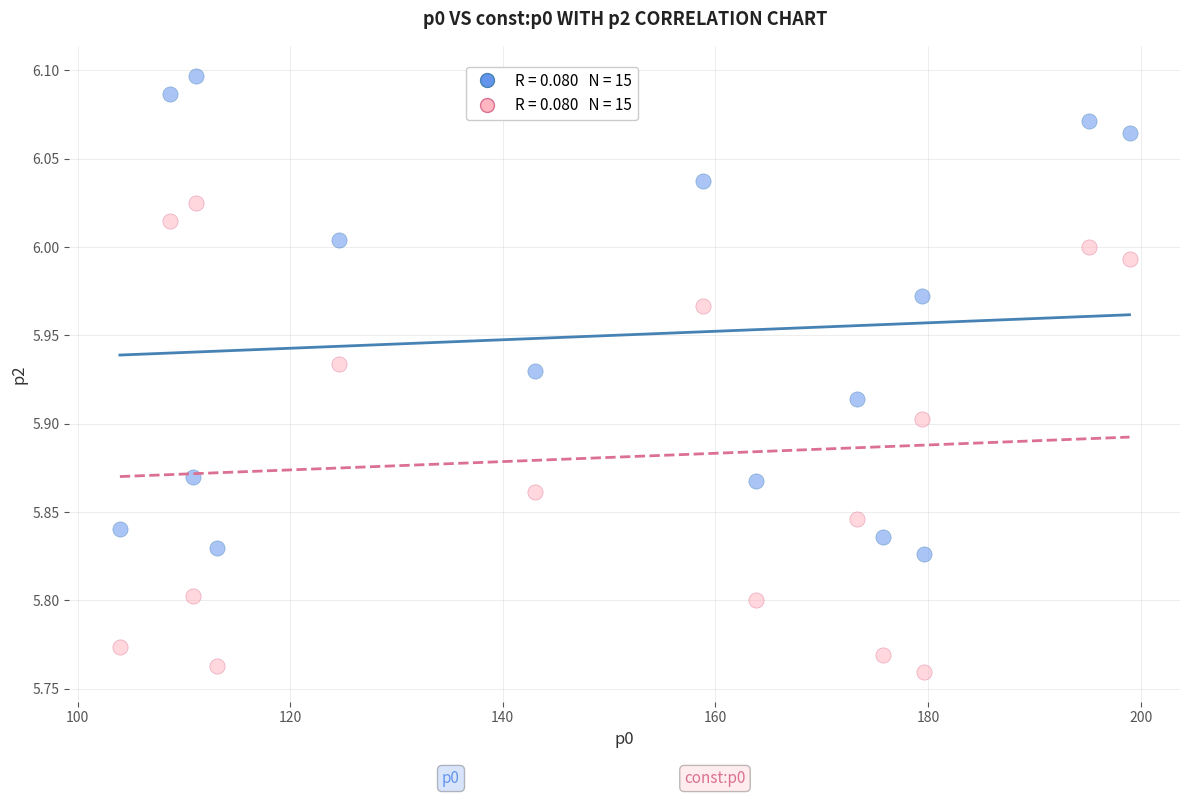

Across all data points, what is the range of X values (max minus min)?

95.0